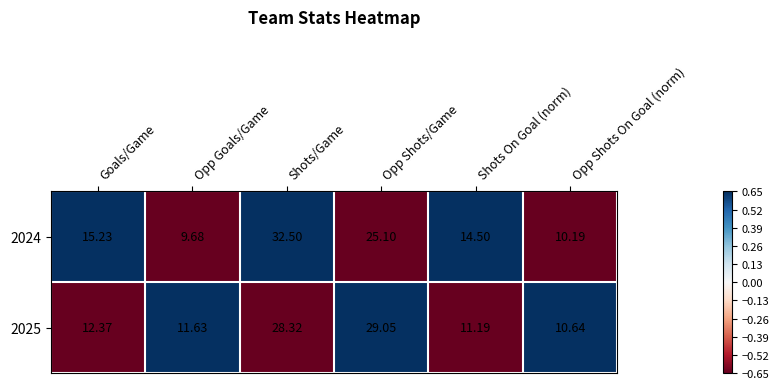

How many data points in 2024 are less than 15?

3